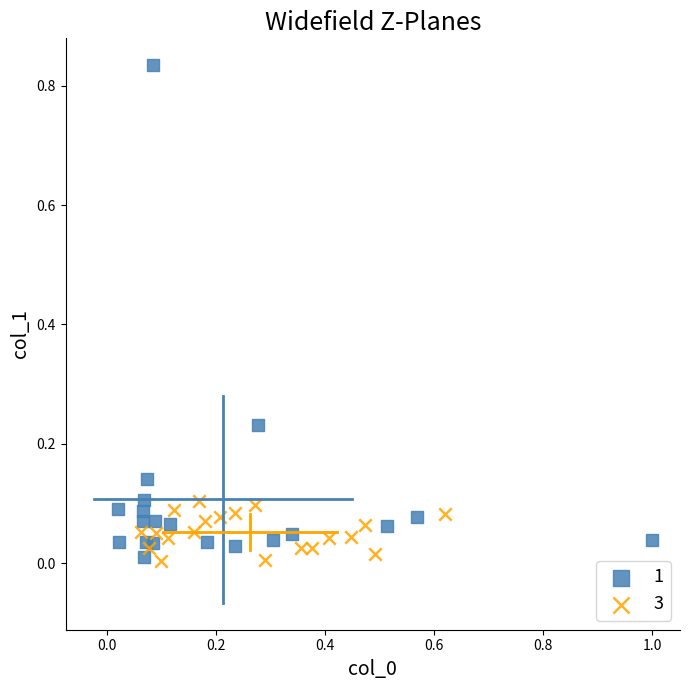

What are all the series names shown in the legend?

1, 3